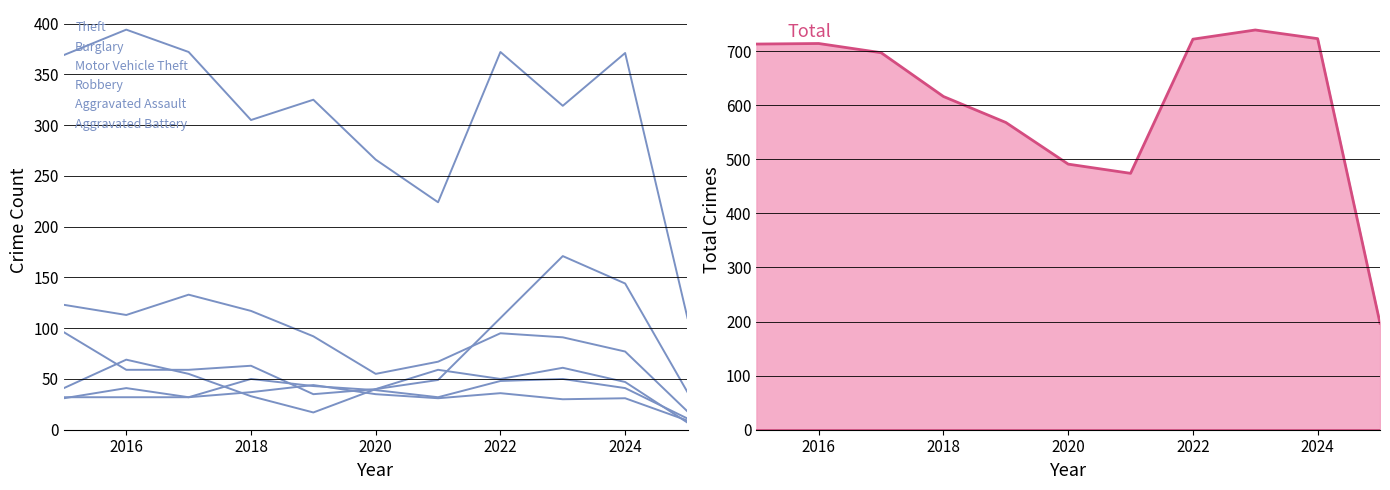

Where is the first local maximum for Theft?

2016